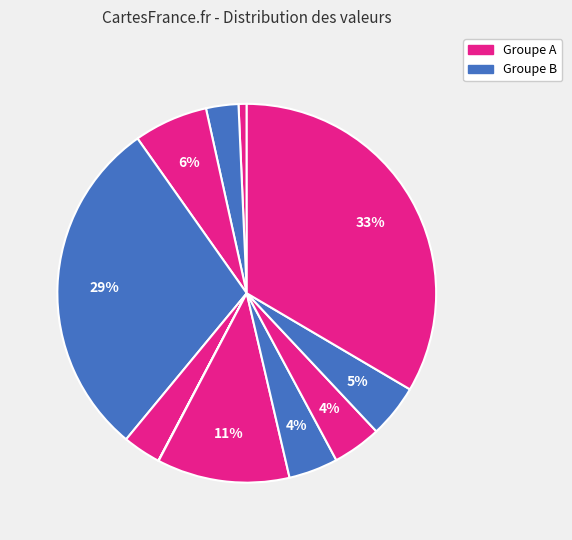

Rank the categories by value from highest to lowest.

dong-ji-zai-hang-zhou, guo-zi-501, mmymmy, ling-hu-fu-gui, da-chang-gan-jun, sailei2015, saintmz, wang-xiao-sa-54, twocold-27-52, nealon, yi-shou-bu-liu